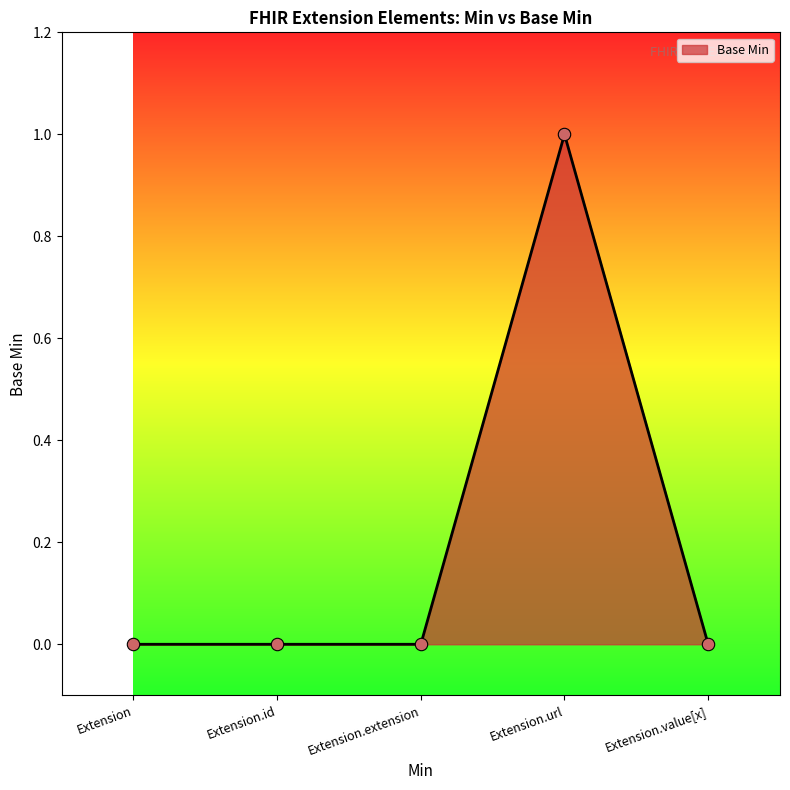

Which has a higher value, Extension.id or Extension.url?

Extension.url